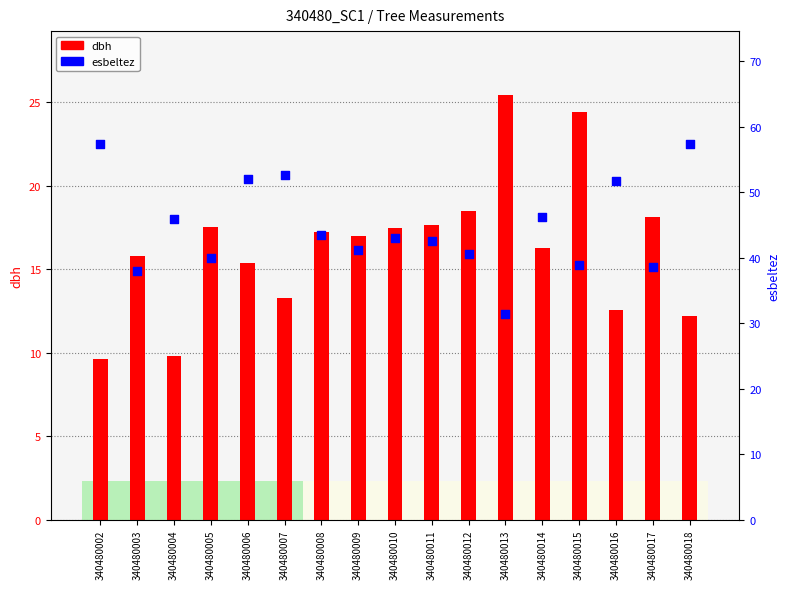

What is the change in value from 340480010 to 340480012?

-2.4